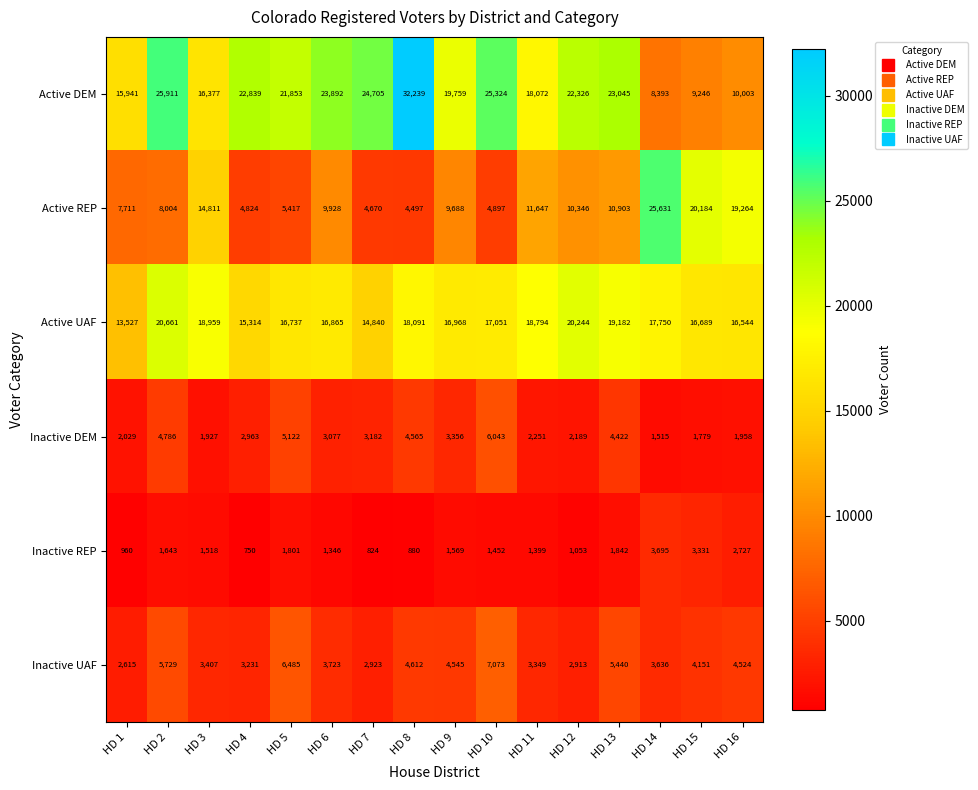

What is the average value of the Inactive REP series?

1674